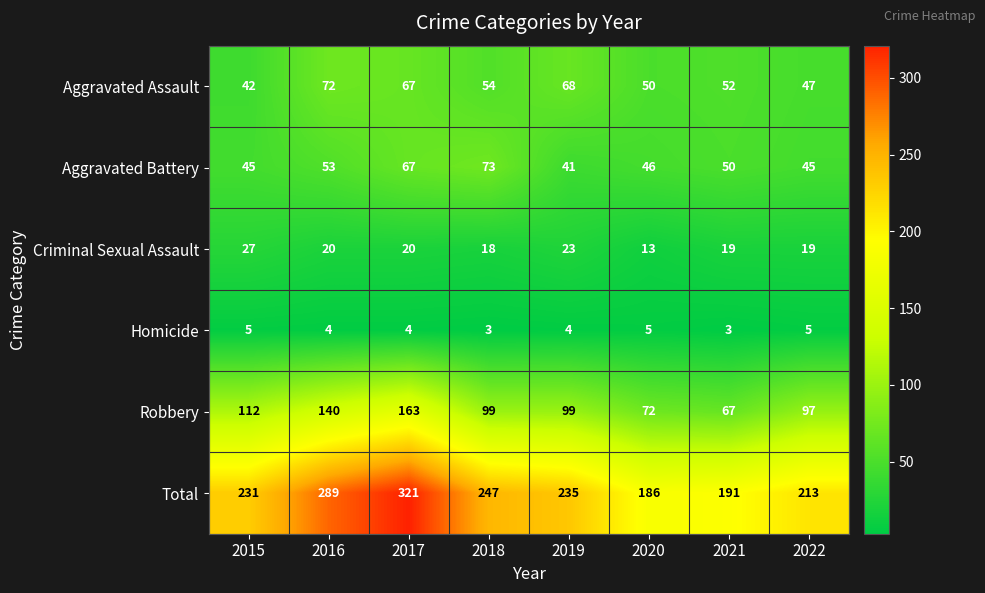

What is the difference between the Criminal Sexual Assault values at 2019 and 2017?

3